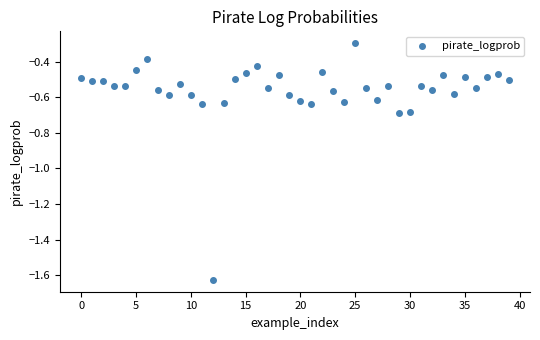

What is the range of Y values (max minus min)?

1.3